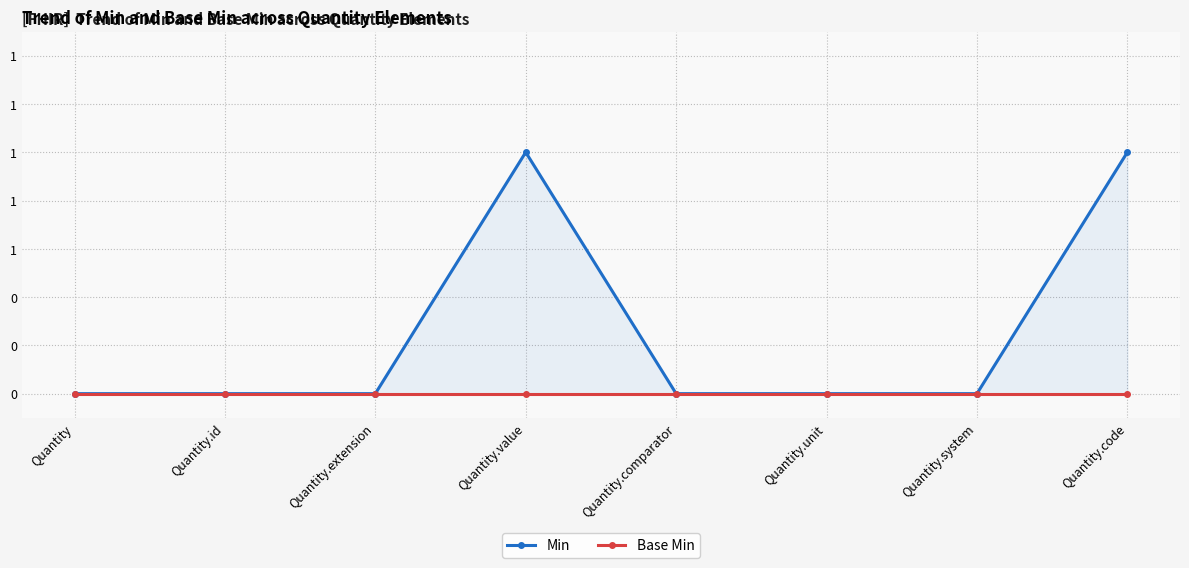

Does the chart display data point markers on the line(s)?

Yes